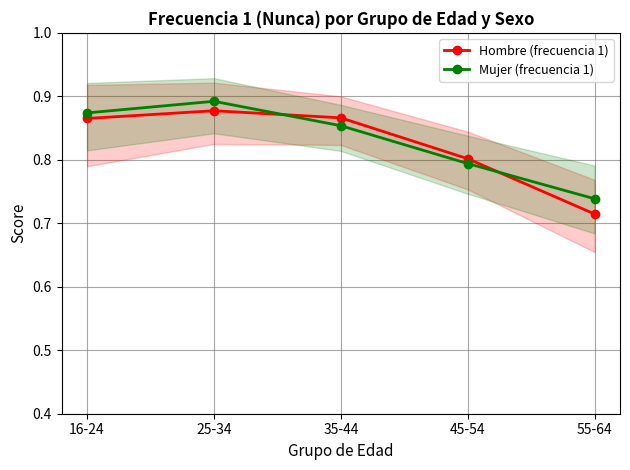

Reading right to left, extract all data points from this chart.

Hombre (frecuencia 1): 55-64=0.7	45-54=0.8	35-44=0.9	25-34=0.9	16-24=0.9
Mujer (frecuencia 1): 55-64=0.7	45-54=0.8	35-44=0.9	25-34=0.9	16-24=0.9